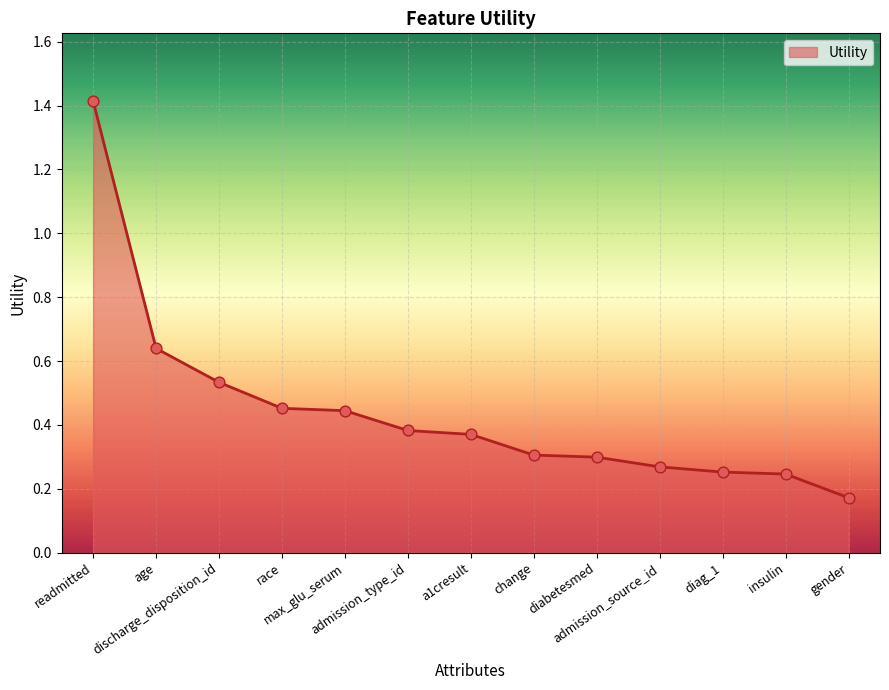

Which has a higher value, race or change?

race